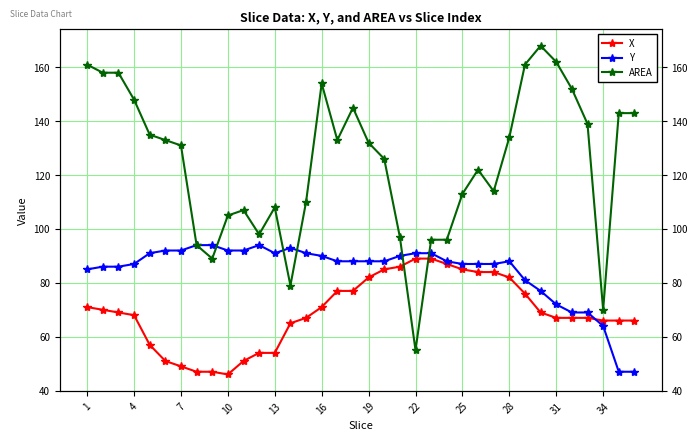

Which series has the largest total across all categories?

AREA